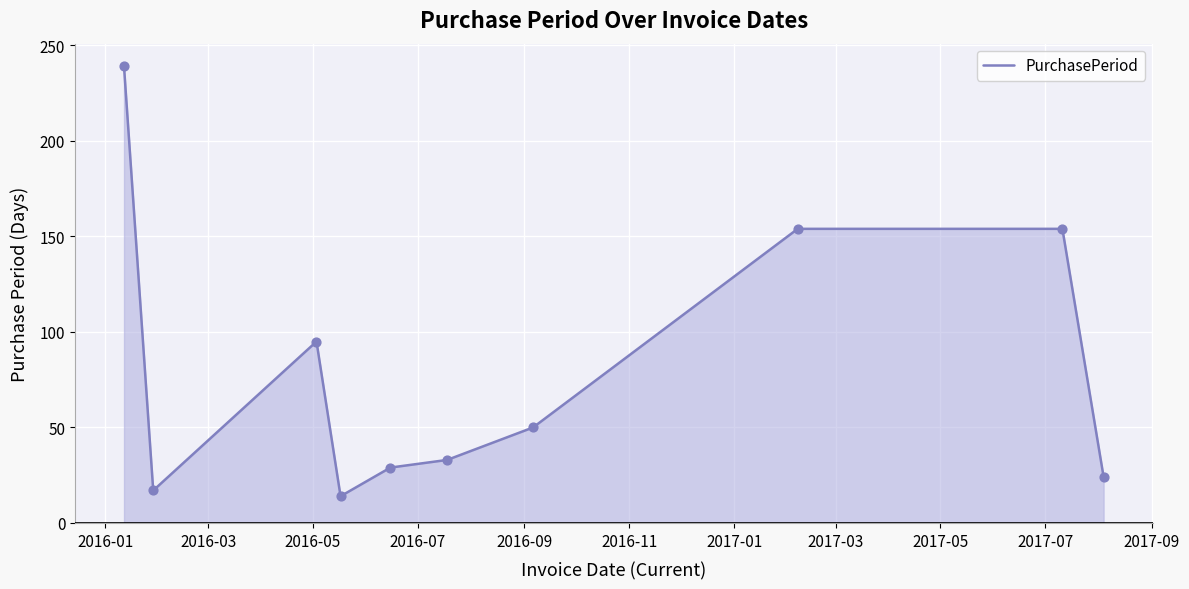

What is the minimum value shown in the chart?

14